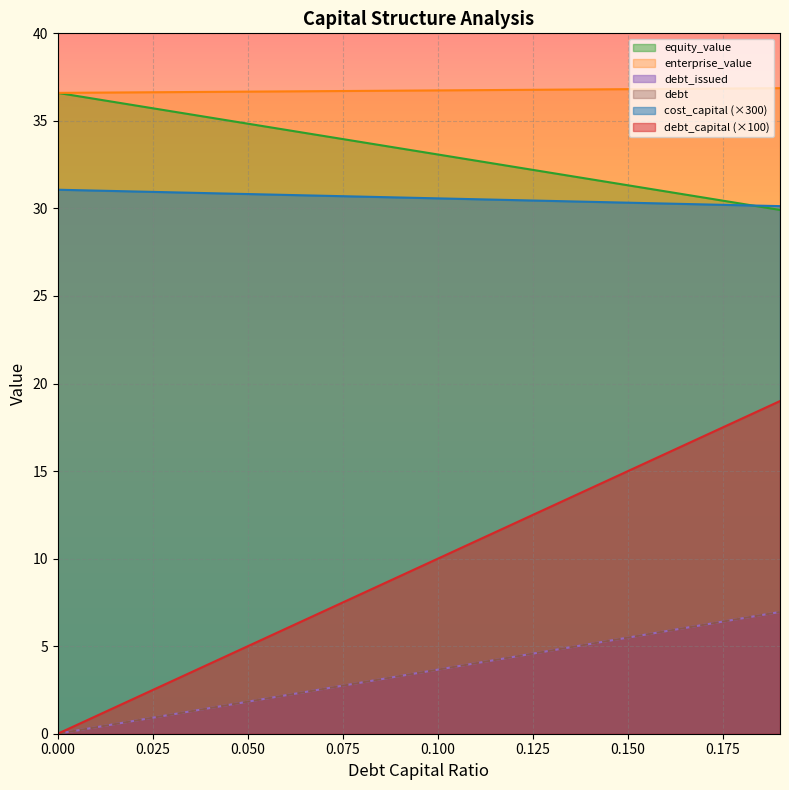

Does the chart display data point markers on the line(s)?

No